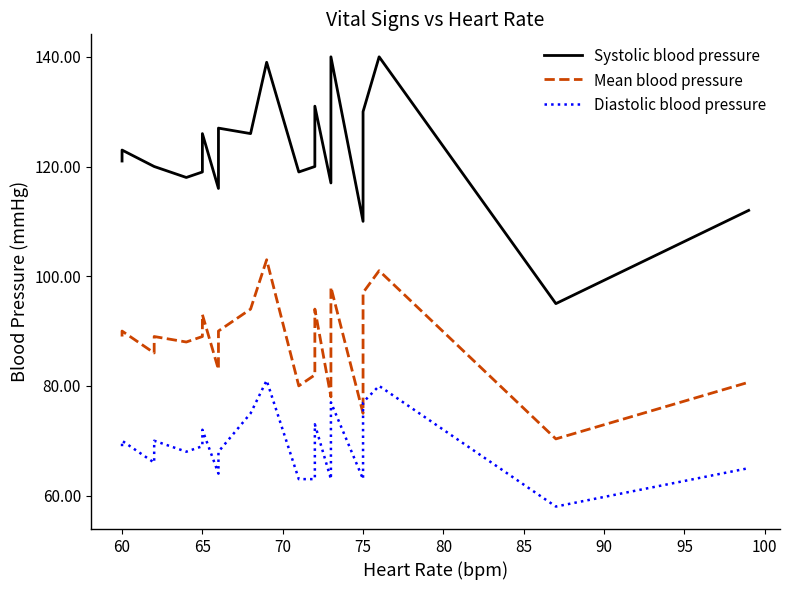

At which category does Systolic blood pressure reach its first local peak?

60